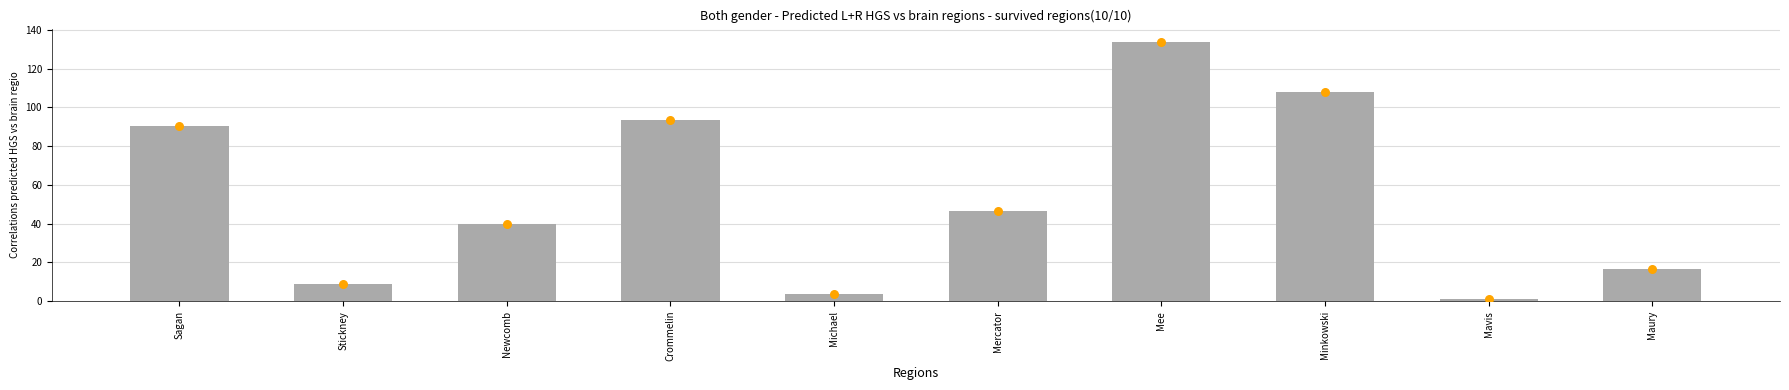

Between Crommelin and Minkowski, which is larger?

Minkowski